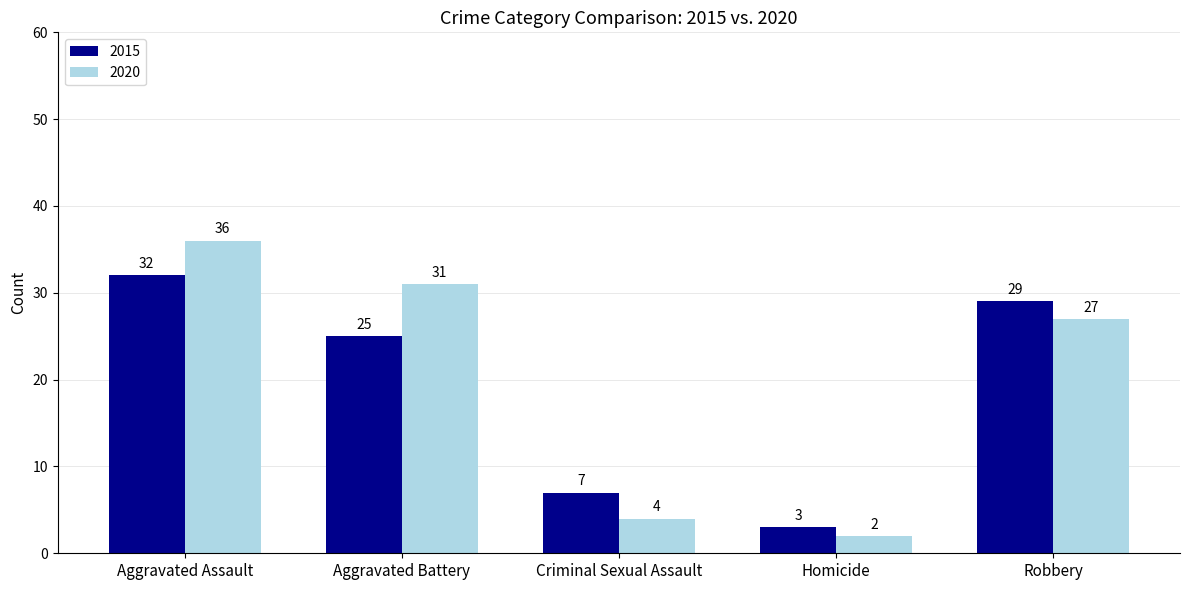

What is the minimum value shown in the chart?

2